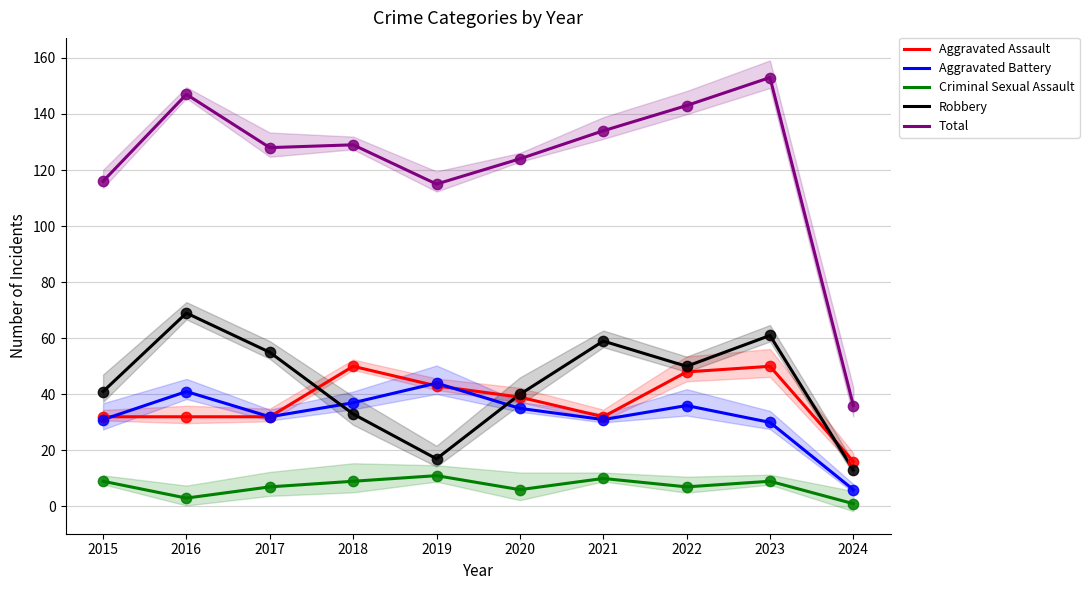

What are all the series names shown in the legend?

Aggravated Assault, Aggravated Battery, Criminal Sexual Assault, Robbery, Total